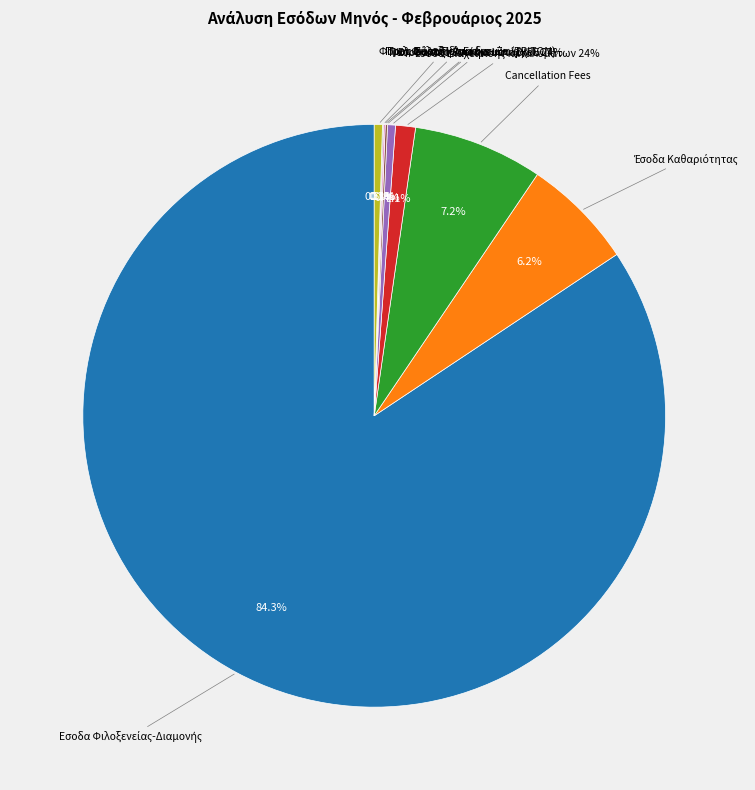

Count the number of slices in the pie.

10